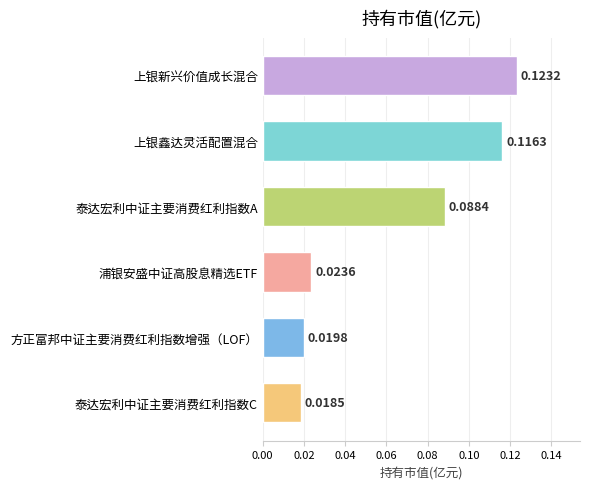

Rank the categories by value from lowest to highest.

泰达宏利中证主要消费红利指数C, 方正富邦中证主要消费红利指数增强（LOF）, 浦银安盛中证高股息精选ETF, 泰达宏利中证主要消费红利指数A, 上银鑫达灵活配置混合, 上银新兴价值成长混合